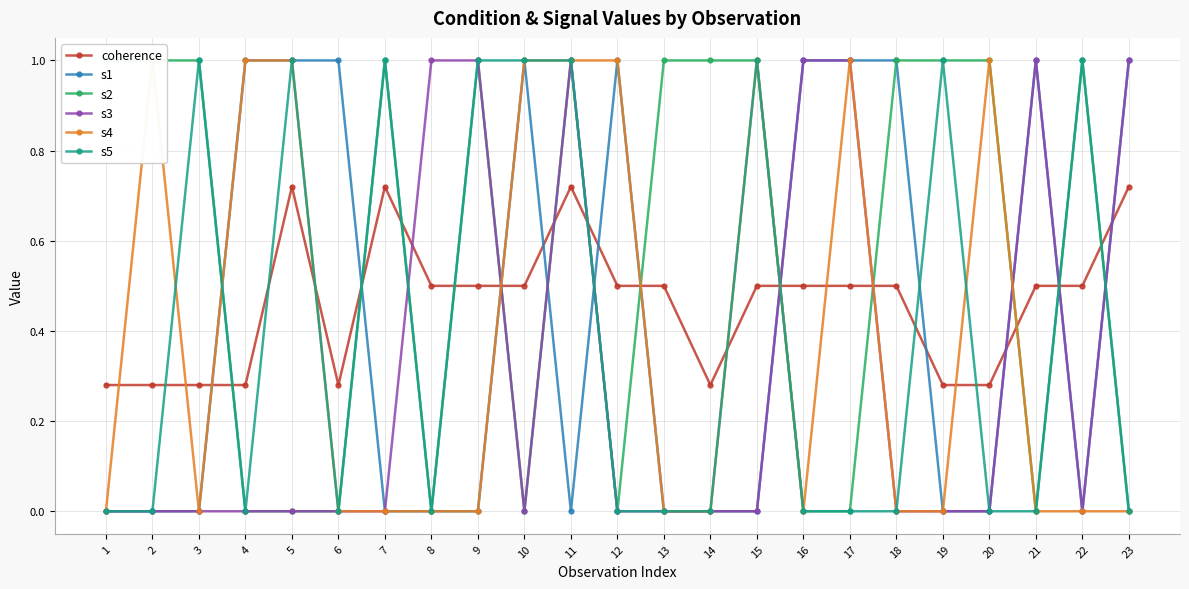

List the series in order of their peak value, lowest first.

coherence, s1, s2, s3, s4, s5